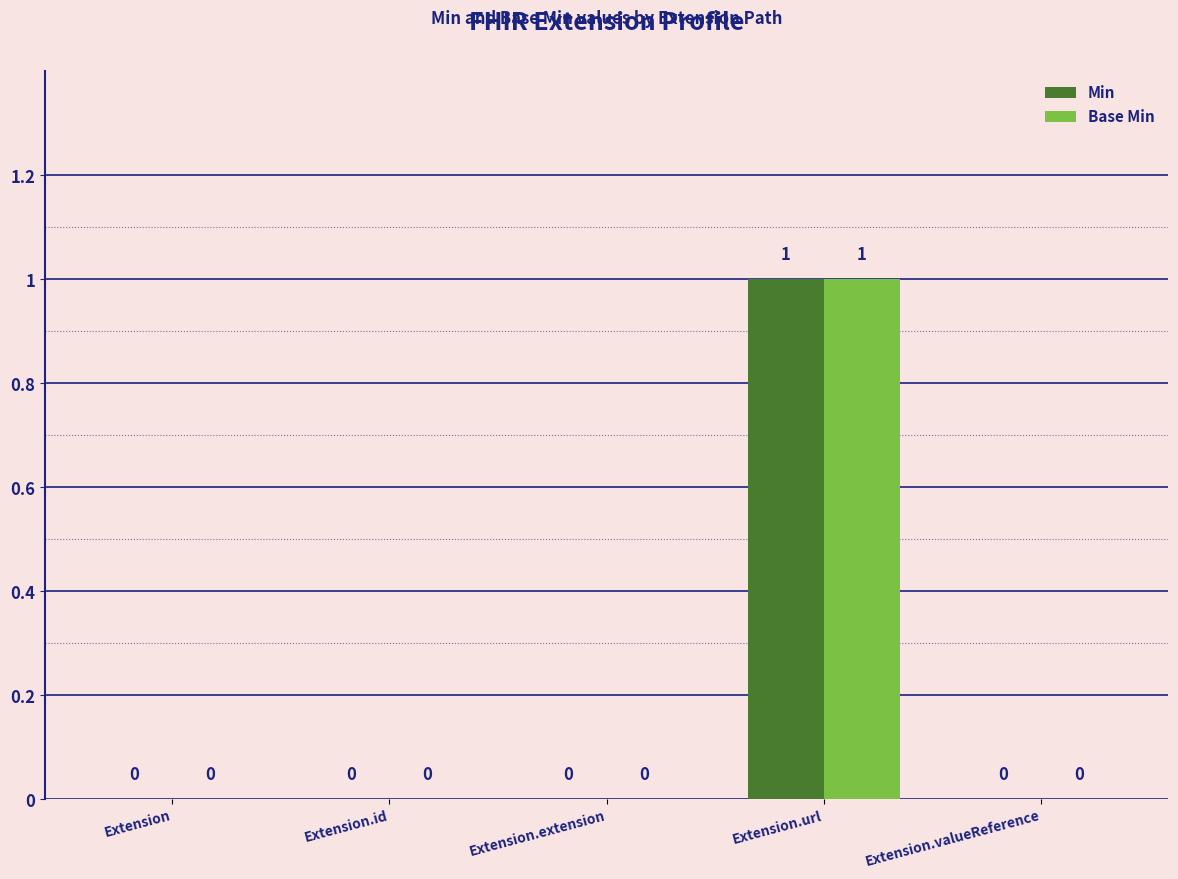

How many Base Min values are between 0 and 1?

5